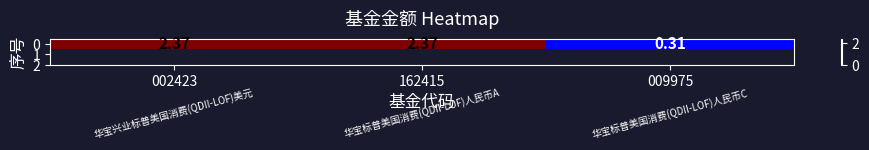

How many categories are shown in the chart?

3